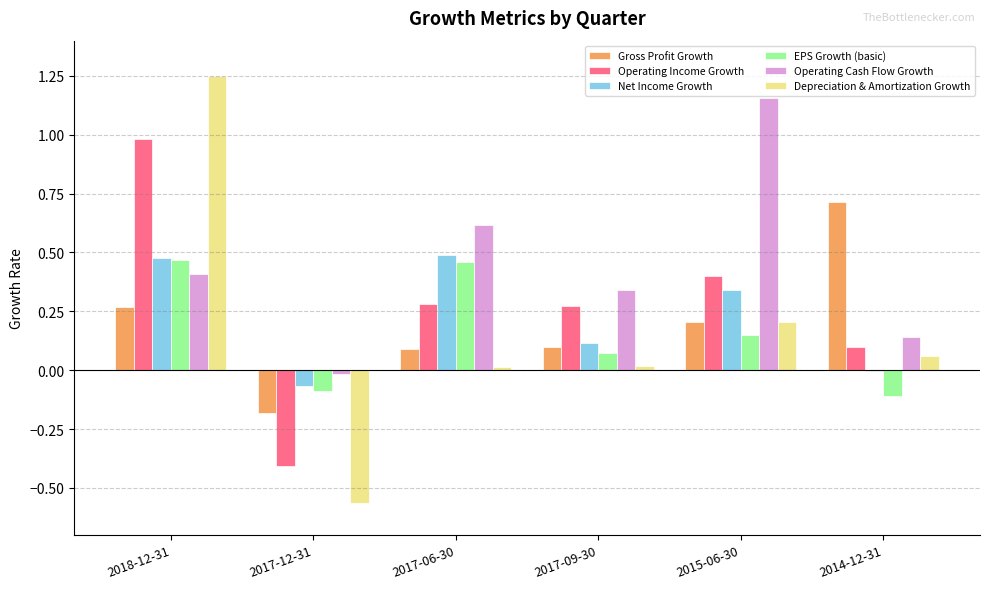

What is the sum of all Depreciation & Amortization Growth values?

1.0